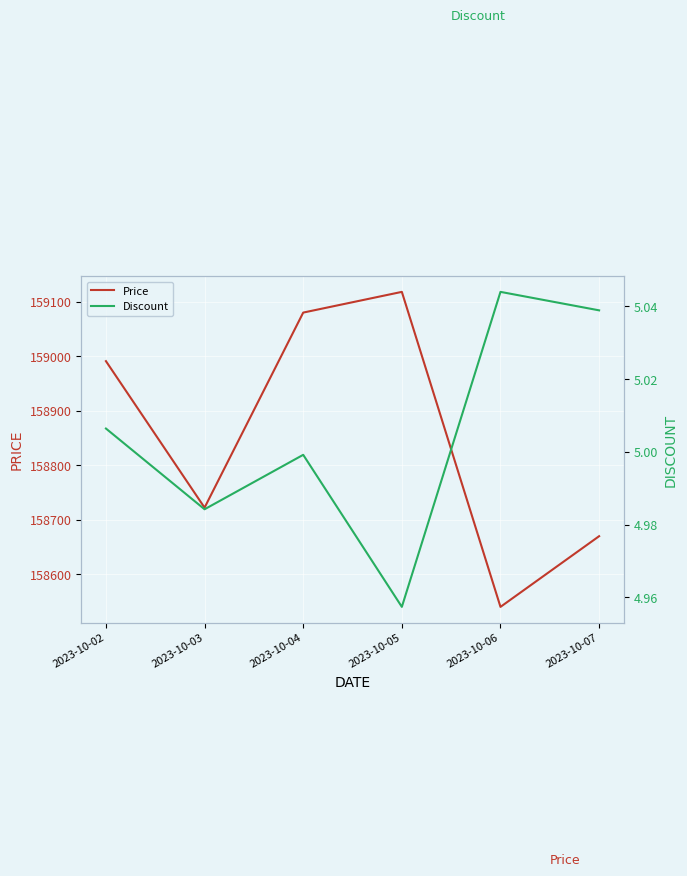

Is it true that Discount equals 5.0 at 2023-10-07?

True